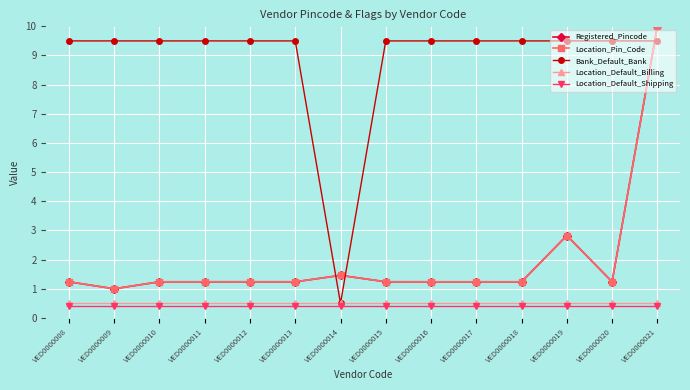

Is the value of Location_Default_Billing at VED0000020 greater than the value of Location_Default_Shipping at VED0000020?

Yes